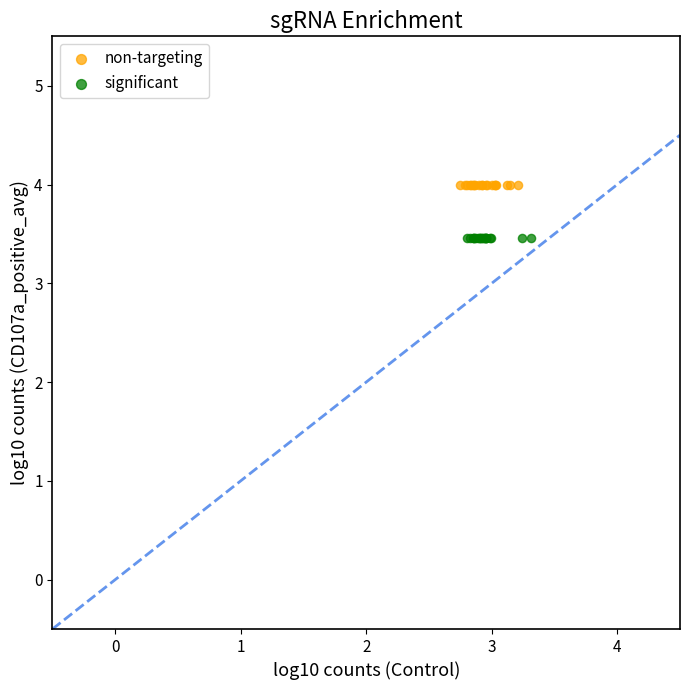

What are all the series names shown in the legend?

non-targeting, significant